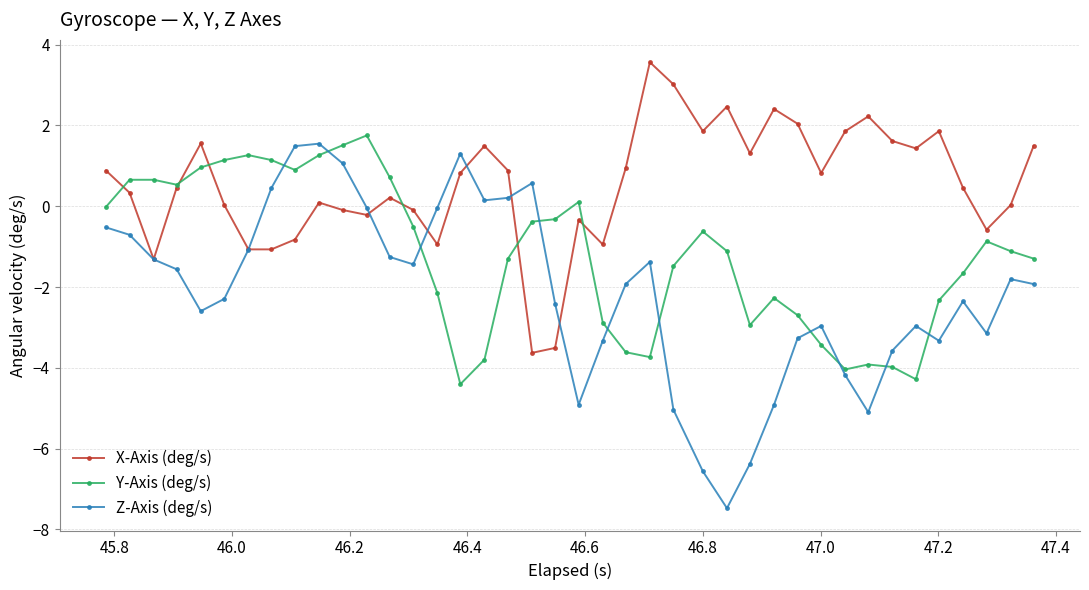

What is the value of the Z-Axis (deg/s) point at the 39th from the left?

-1.8